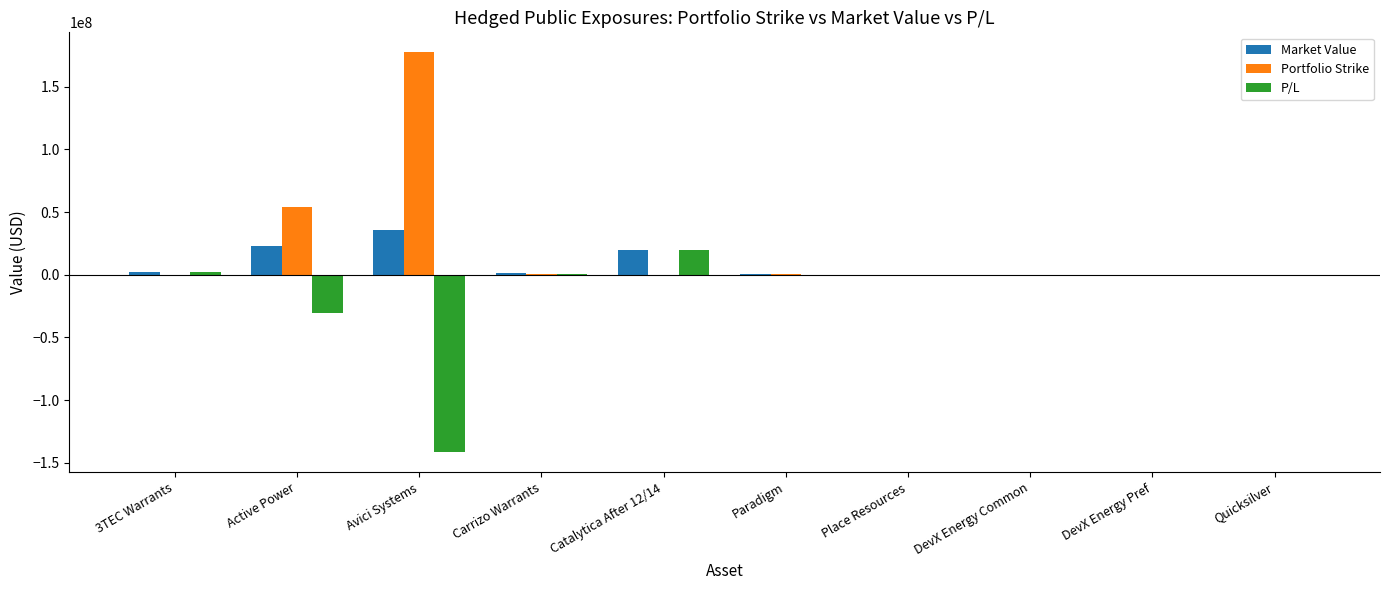

At which label is P/L closest to -60891487?

Active Power